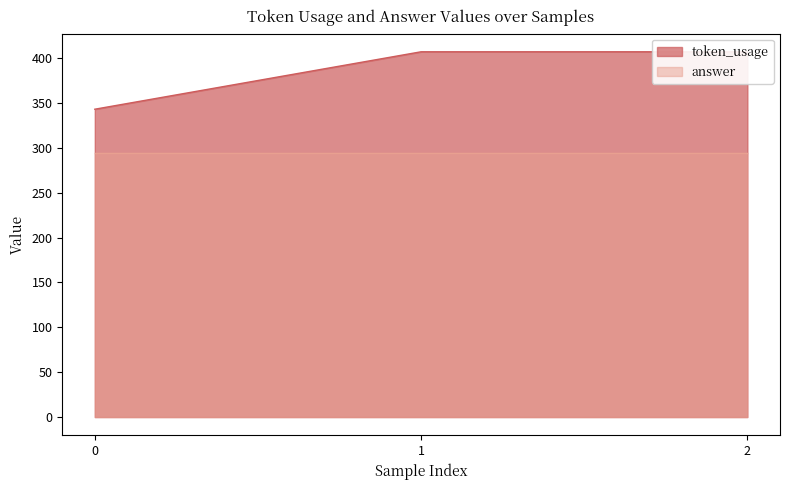

What is the sum of all values?

1157